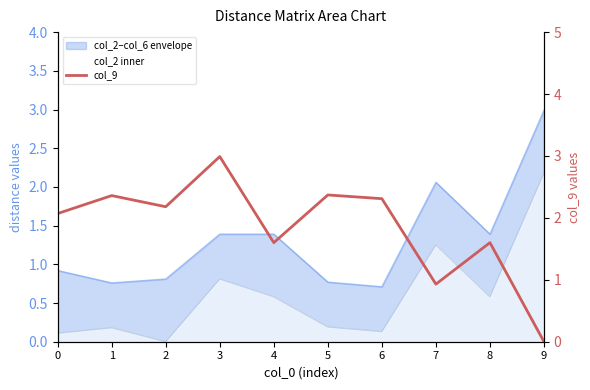

What is the average value?

1.8